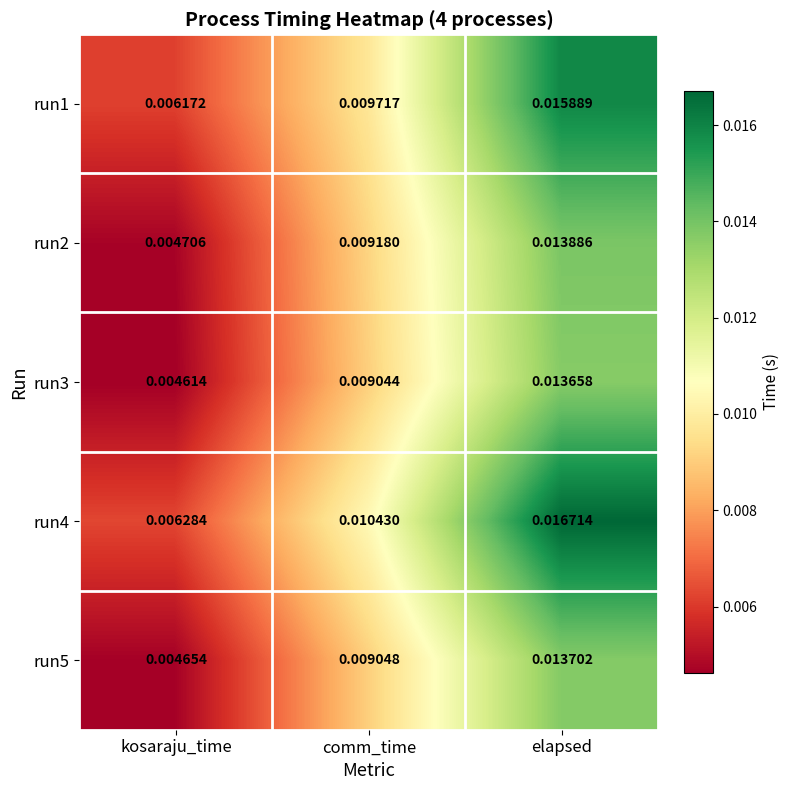

Is the value of run3 at kosaraju_time greater than the value of run1 at kosaraju_time?

No